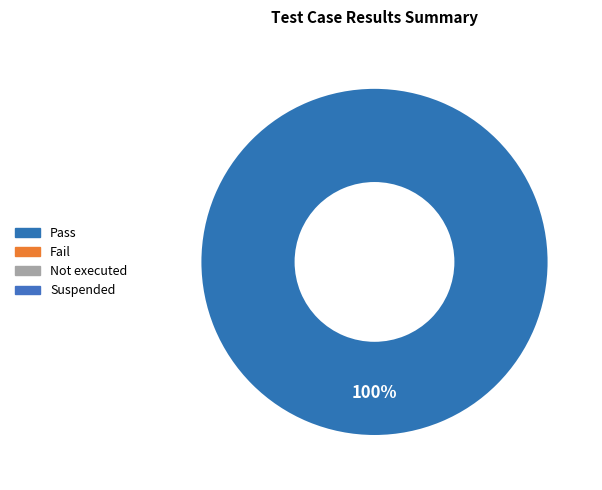

Does any single category account for the majority?

Yes